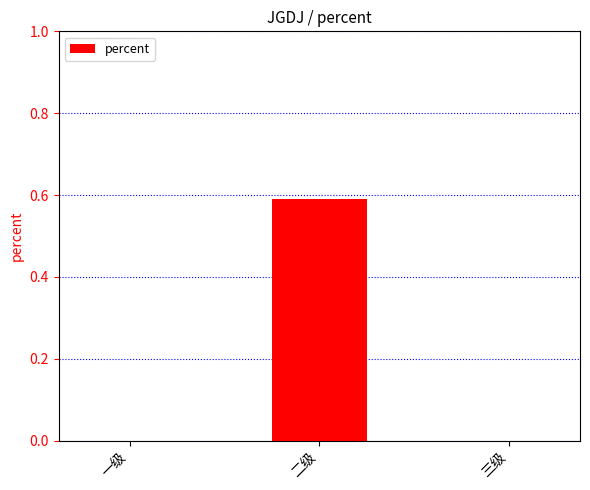

True or false: the data shows 0.9 at 二级.

False